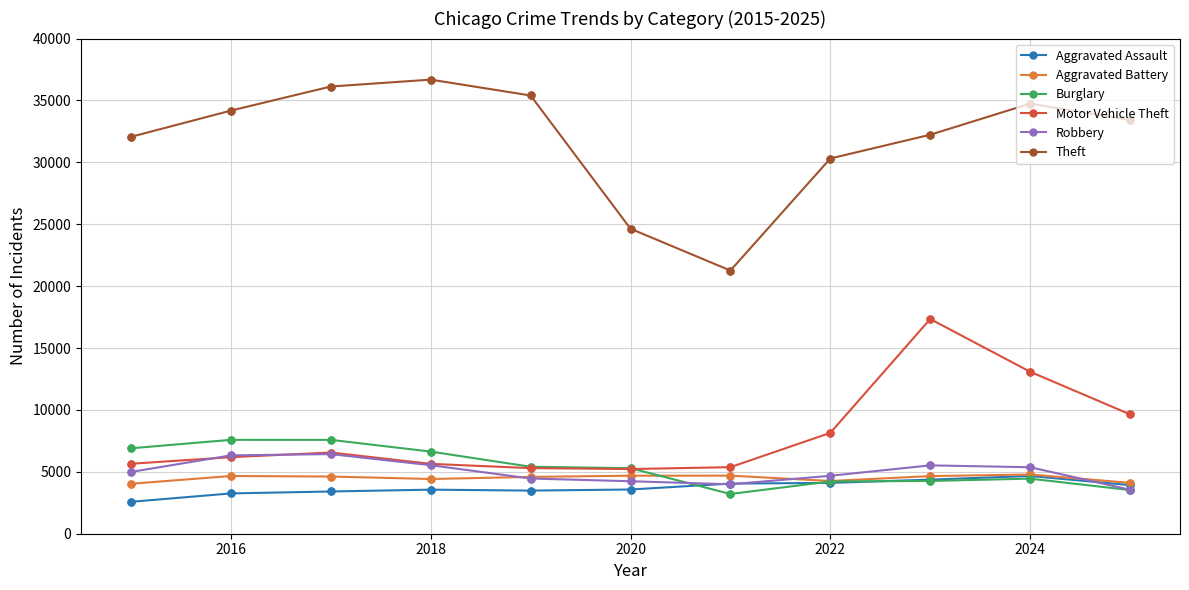

Which series has the largest range (max minus min)?

Theft